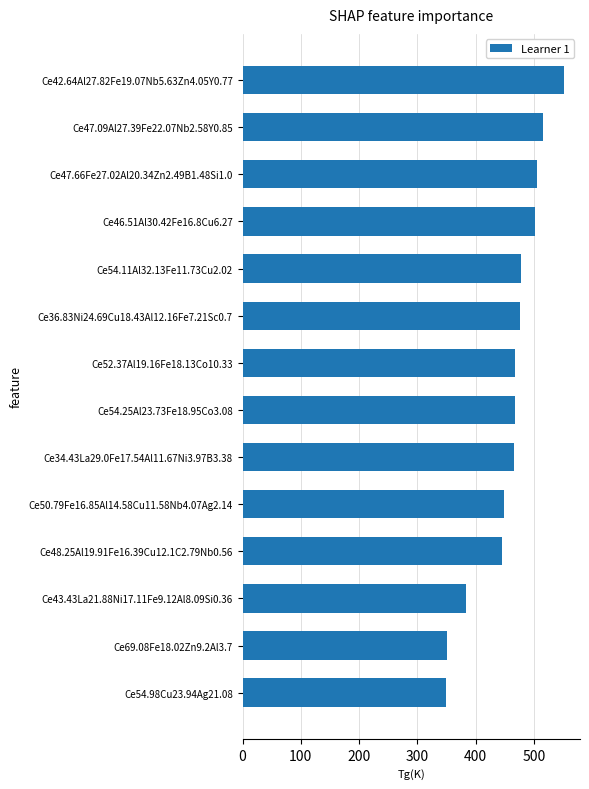

What is the maximum value shown in the chart?

551.5